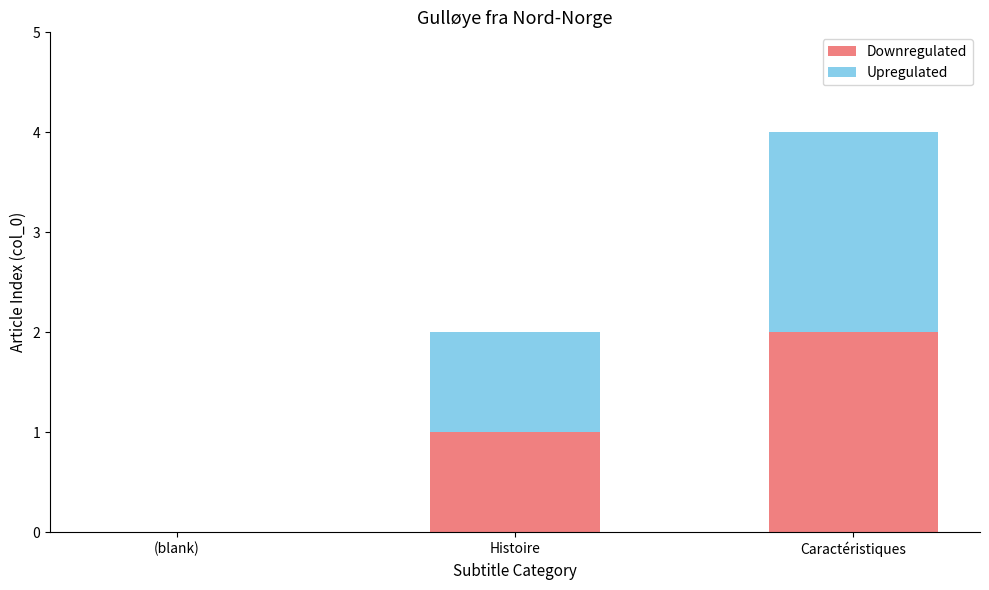

How many Downregulated values are between 0 and 2?

3